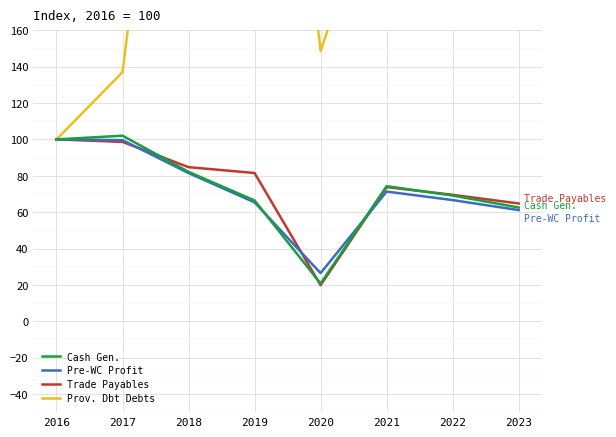

Where does the Trade Payables series first go above 81?

2016